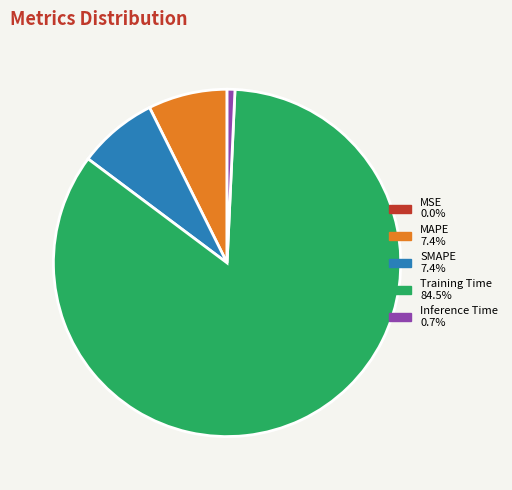

Combined, do Training Time 84.5% and MAPE 7.4% account for over 50%?

Yes